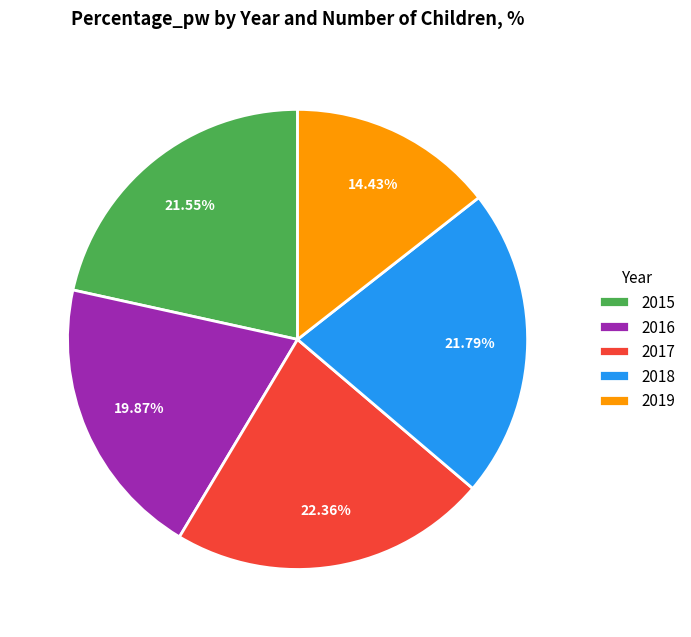

Approximately how many times larger is the value at 2018 compared to 2017?

1.0